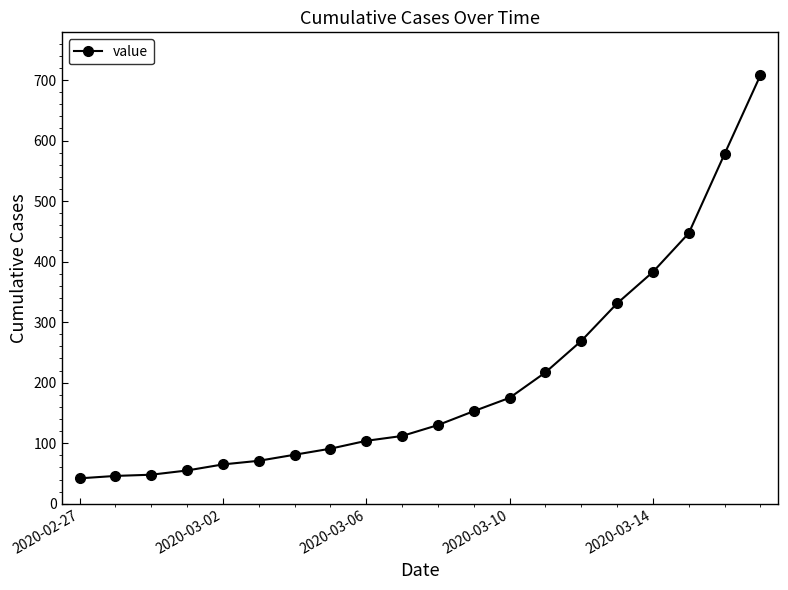

What is the average value?

205